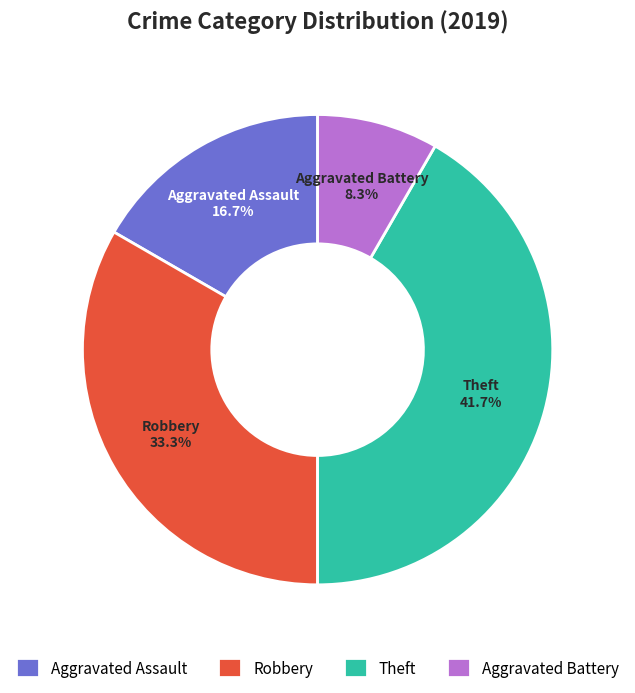

Is the sum of Aggravated Assault and Aggravated Battery greater than half?

No